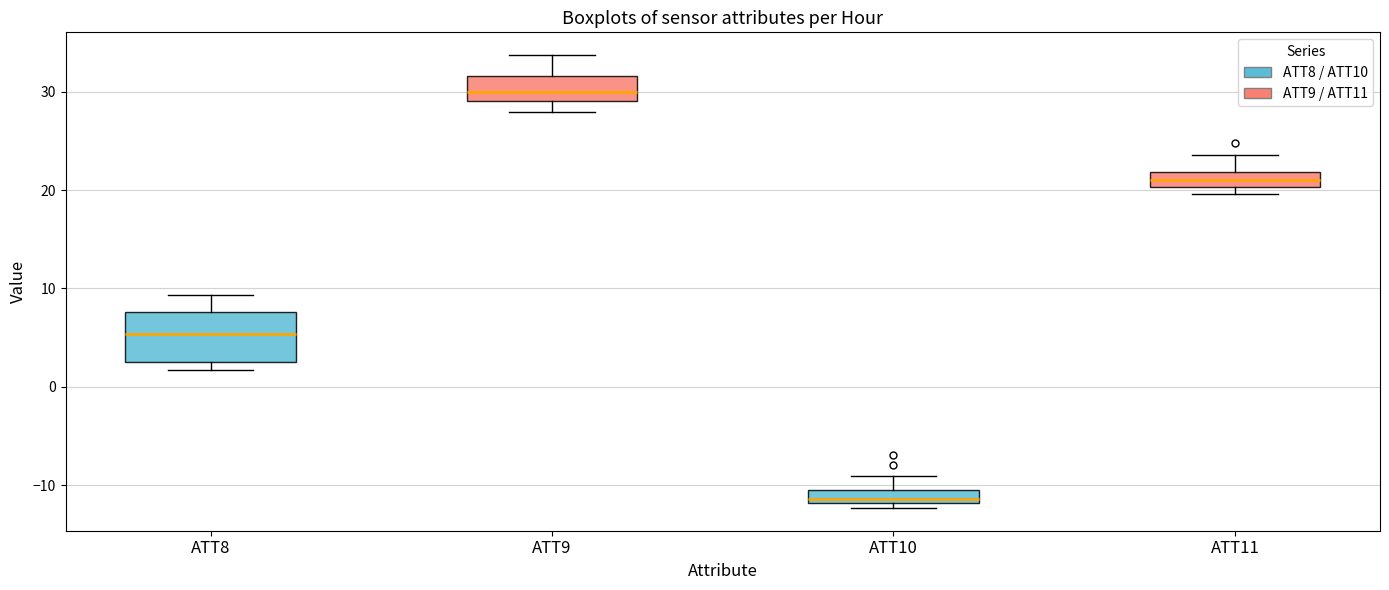

Where is the upper edge of the box for ATT10 on the y-axis? The values are not printed on the chart, so give them approximately, as read against the axis.

-11